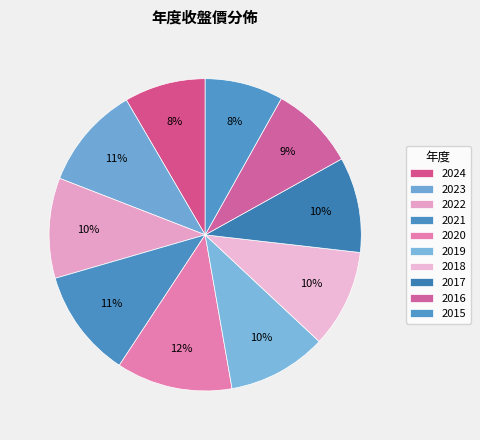

Rank the categories by value from highest to lowest.

2020, 2021, 2023, 2022, 2019, 2018, 2017, 2016, 2024, 2015